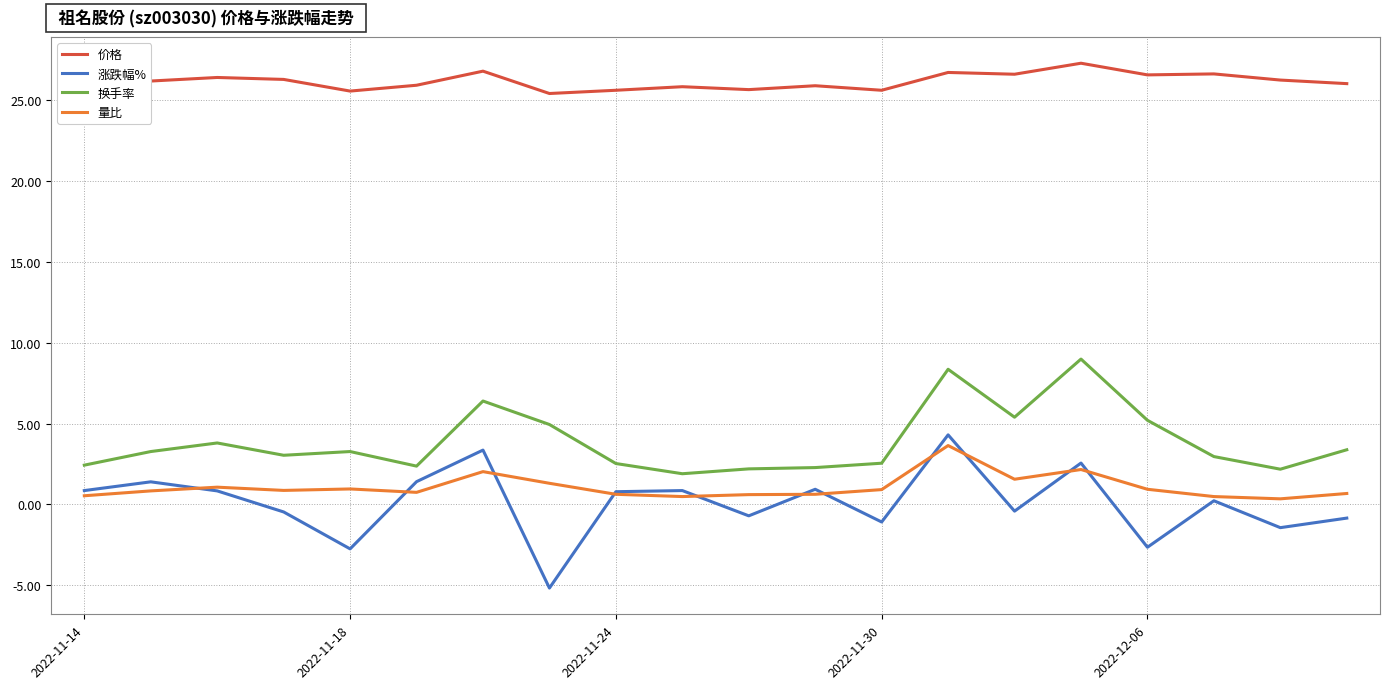

True or false: 换手率 and 价格 cross at least once.

False